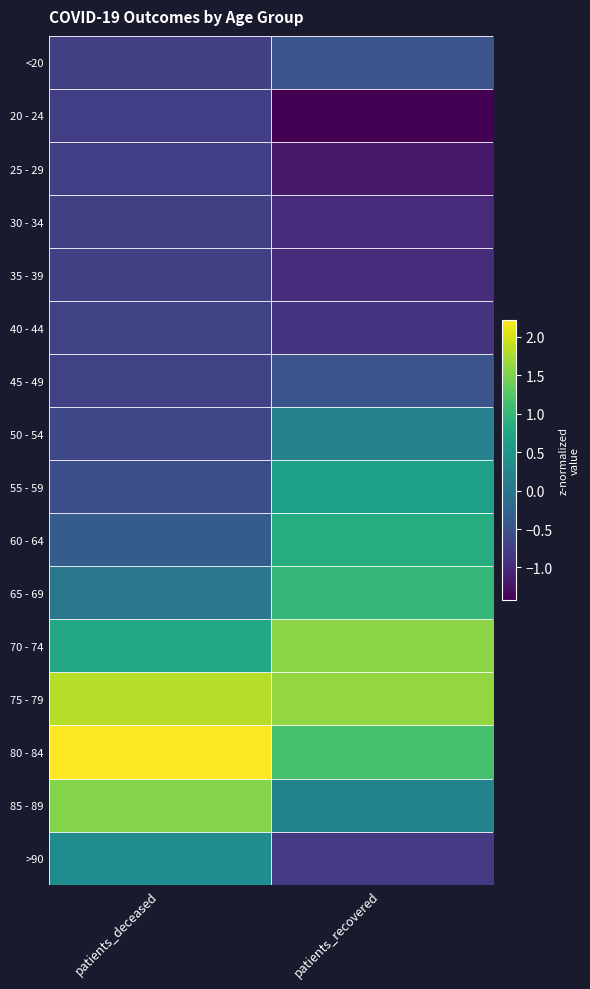

What is the maximum value shown in the chart?

2.2